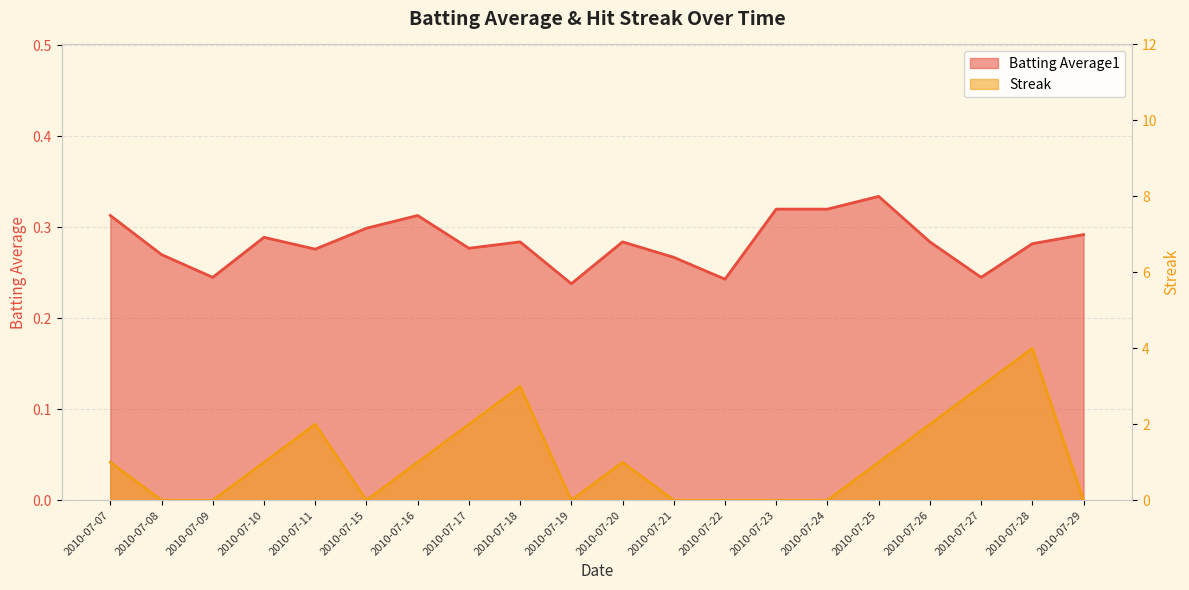

Reading left to right, extract all data points from this chart.

Batting Average1: 2010-07-07=0.3	2010-07-08=0.3	2010-07-09=0.2	2010-07-10=0.3	2010-07-11=0.3	2010-07-15=0.3	2010-07-16=0.3	2010-07-17=0.3	2010-07-18=0.3	2010-07-19=0.2	2010-07-20=0.3	2010-07-21=0.3	2010-07-22=0.2	2010-07-23=0.3	2010-07-24=0.3	2010-07-25=0.3	2010-07-26=0.3	2010-07-27=0.2	2010-07-28=0.3	2010-07-29=0.3
Streak: 2010-07-07=1.0	2010-07-08=0.0	2010-07-09=0.0	2010-07-10=1.0	2010-07-11=2.0	2010-07-15=0.0	2010-07-16=1.0	2010-07-17=2.0	2010-07-18=3.0	2010-07-19=0.0	2010-07-20=1.0	2010-07-21=0.0	2010-07-22=0.0	2010-07-23=0.0	2010-07-24=0.0	2010-07-25=1.0	2010-07-26=2.0	2010-07-27=3.0	2010-07-28=4.0	2010-07-29=0.0